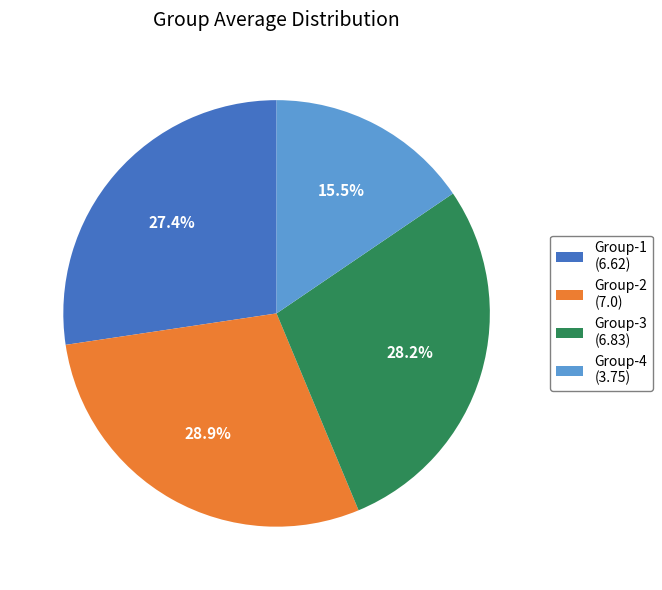

How many segments does this pie chart have?

4